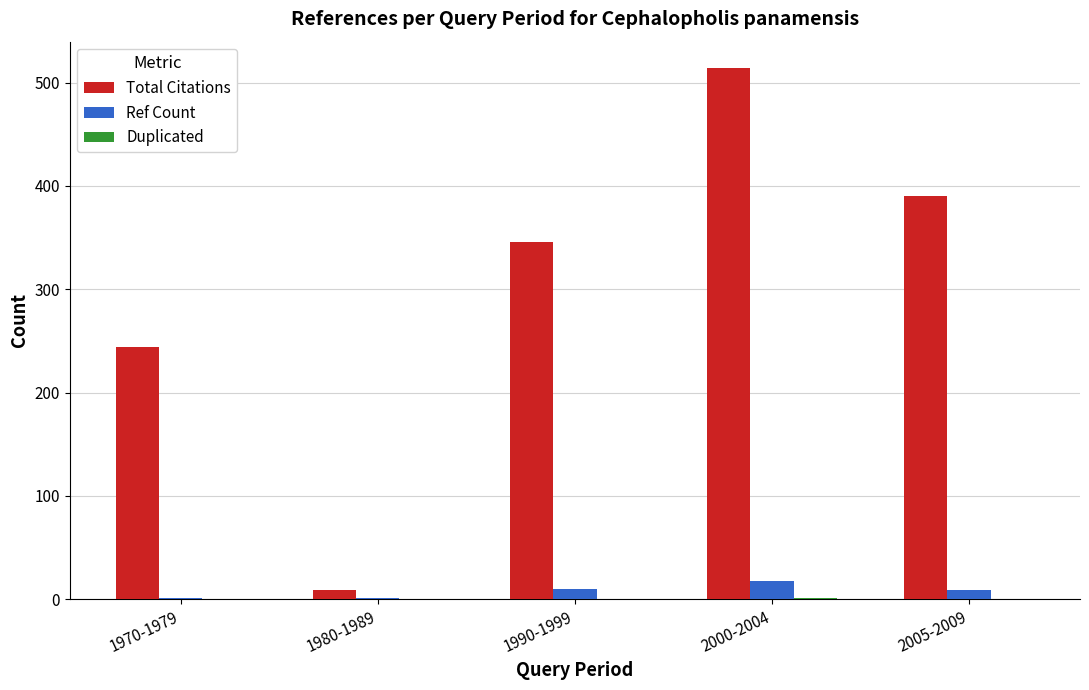

Where is Total Citations nearest to the value 261?

1970-1979